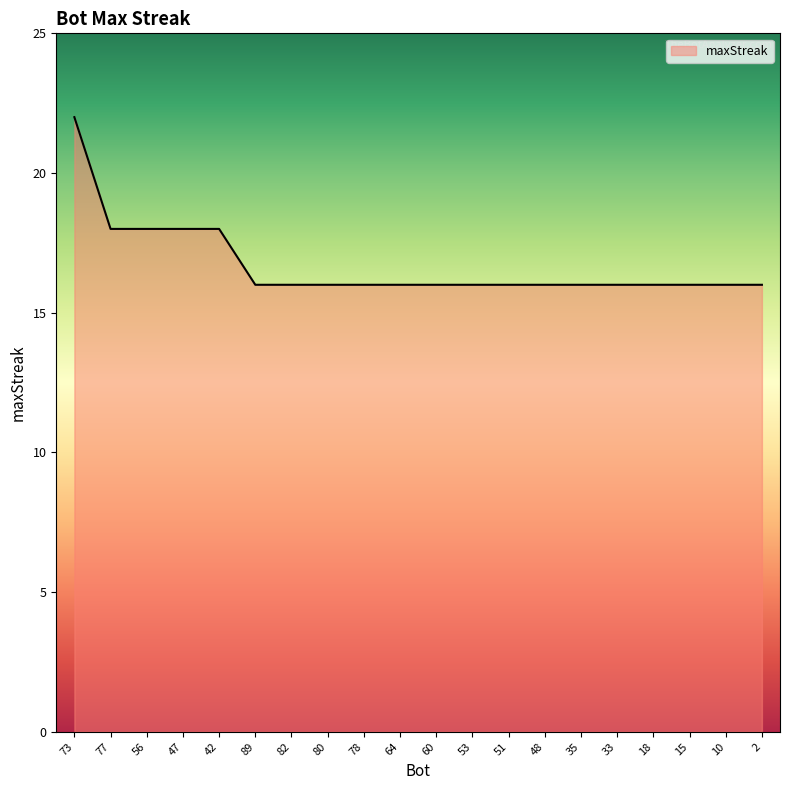

Approximately how many times larger is the value at 47 compared to 82?

1.1